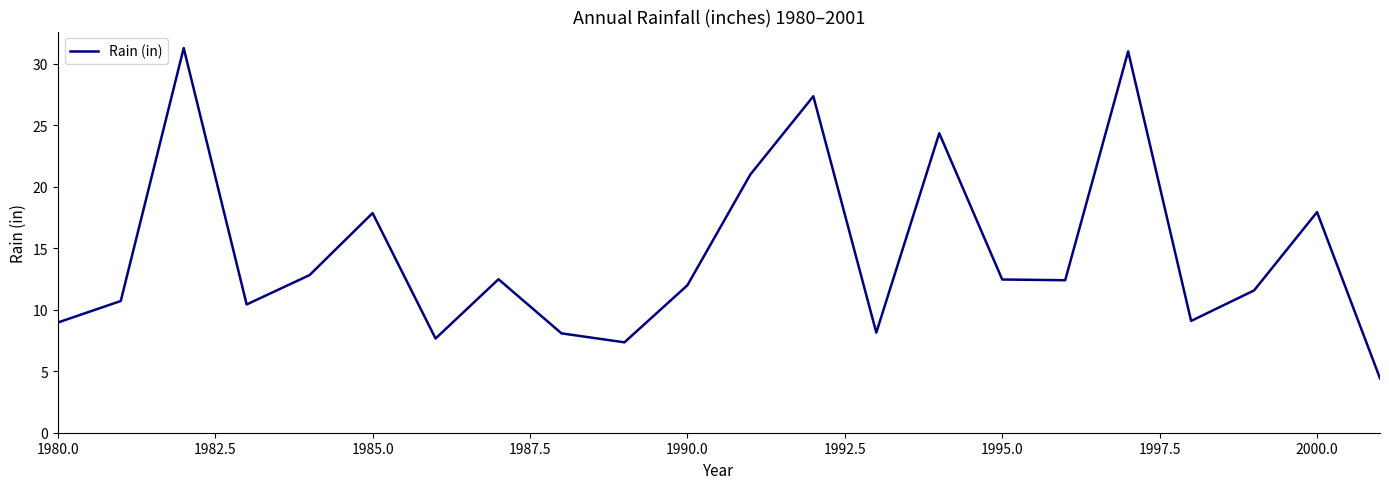

What is the minimum value shown in the chart?

4.4